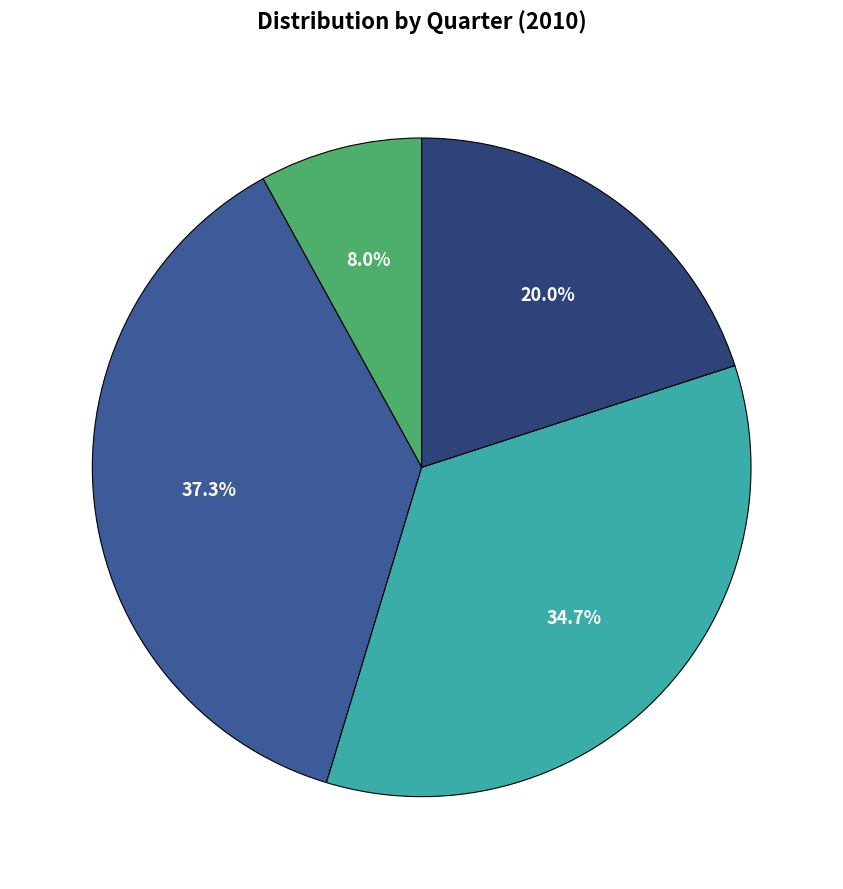

Is there any slice that represents more than half of the pie?

No